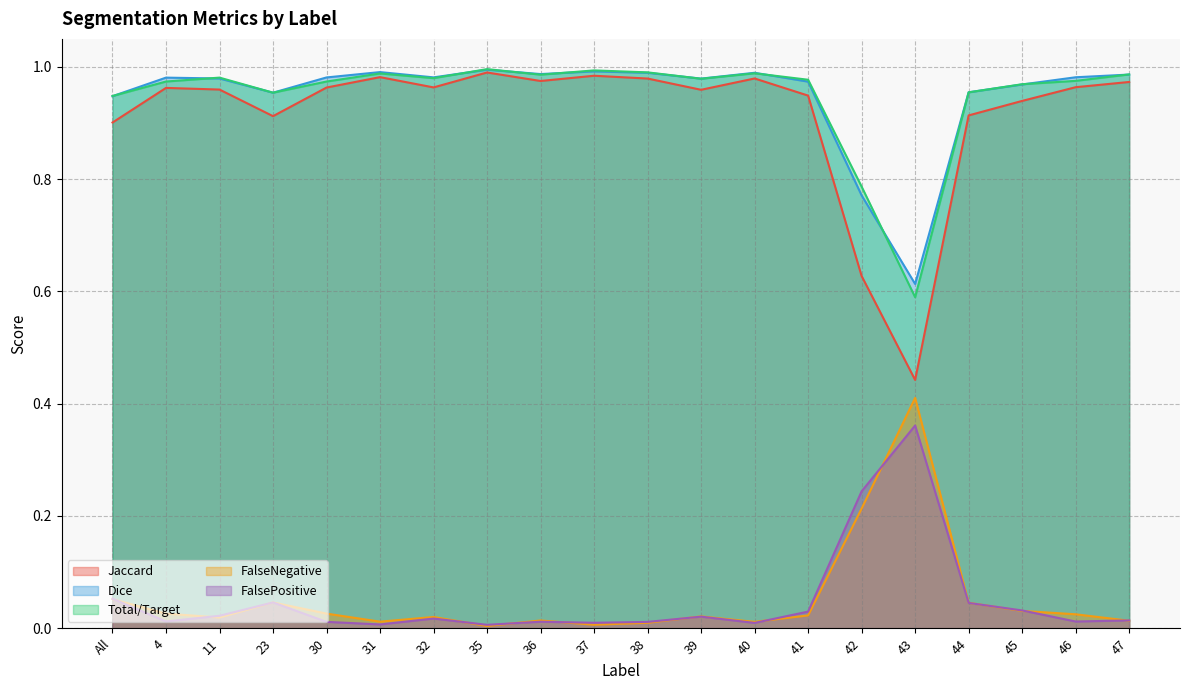

True or false: Jaccard and FalsePositive intersect in this chart.

False